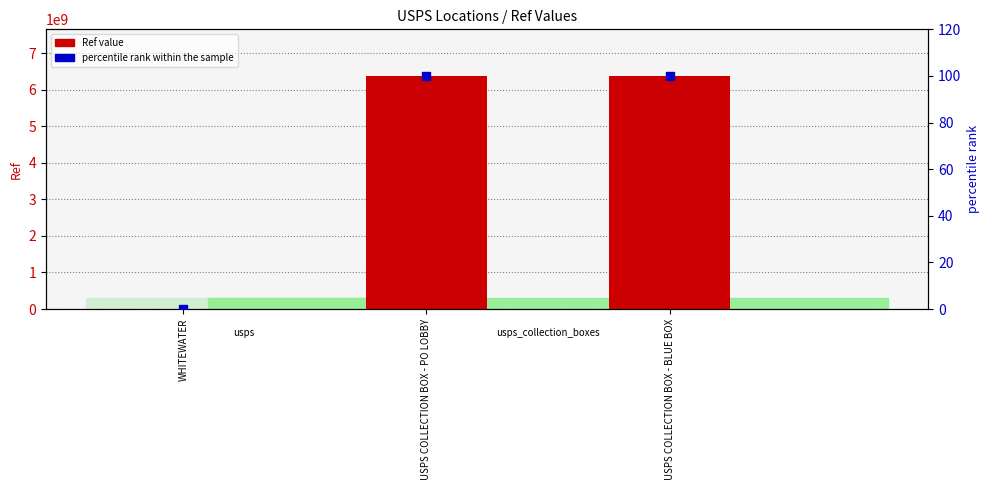

At how many categories does at least one series exceed 1161877450?

2